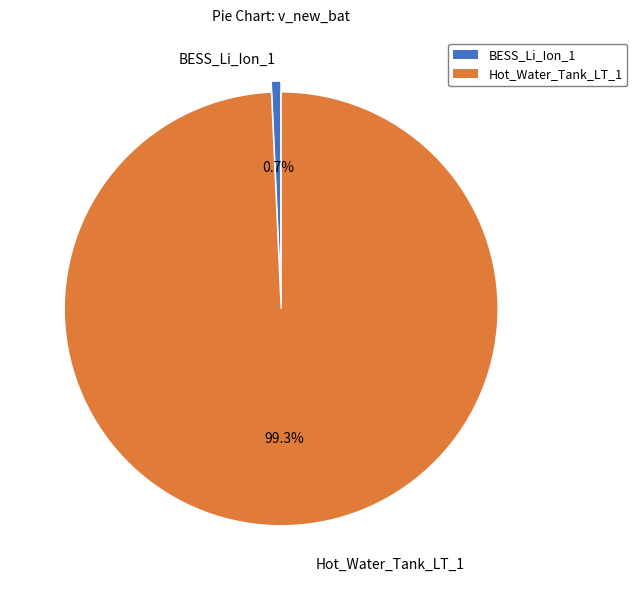

Count the number of slices in the pie.

2